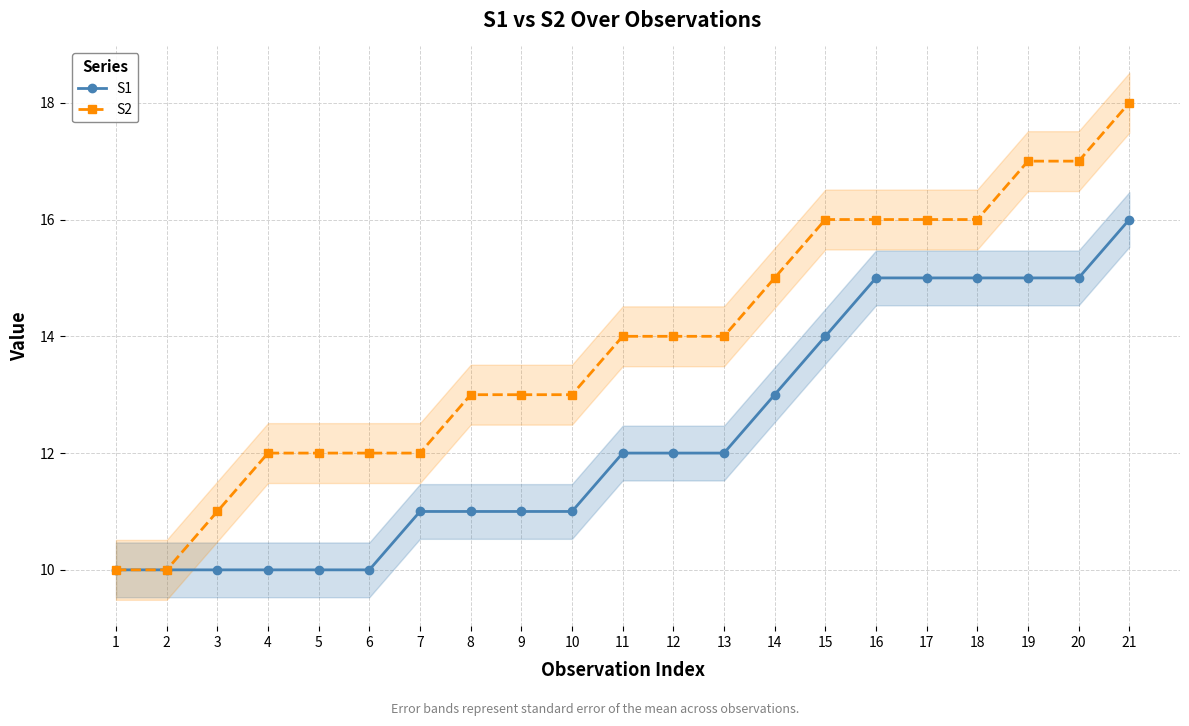

The S2 series shows 16 at 17. True or false?

True